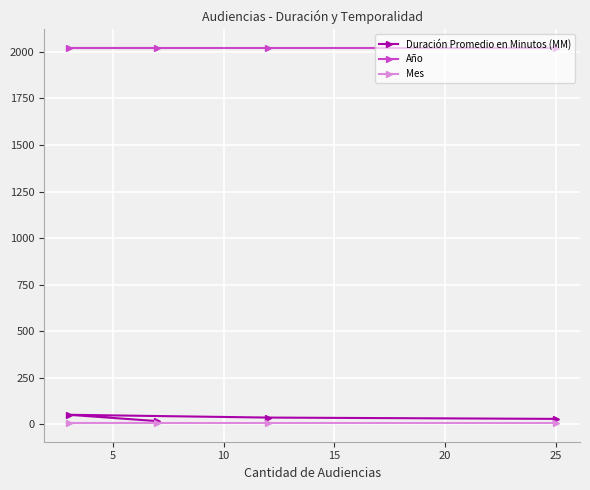

What is the average value of the Mes series?

7